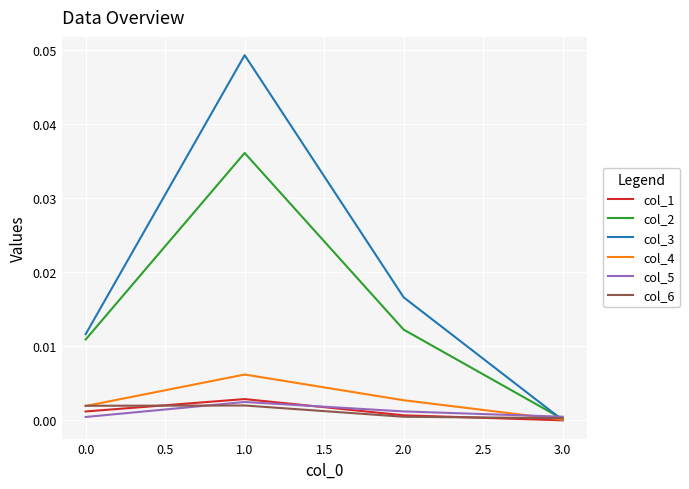

Is it true that col_1 equals 0.0 at 2.0?

True